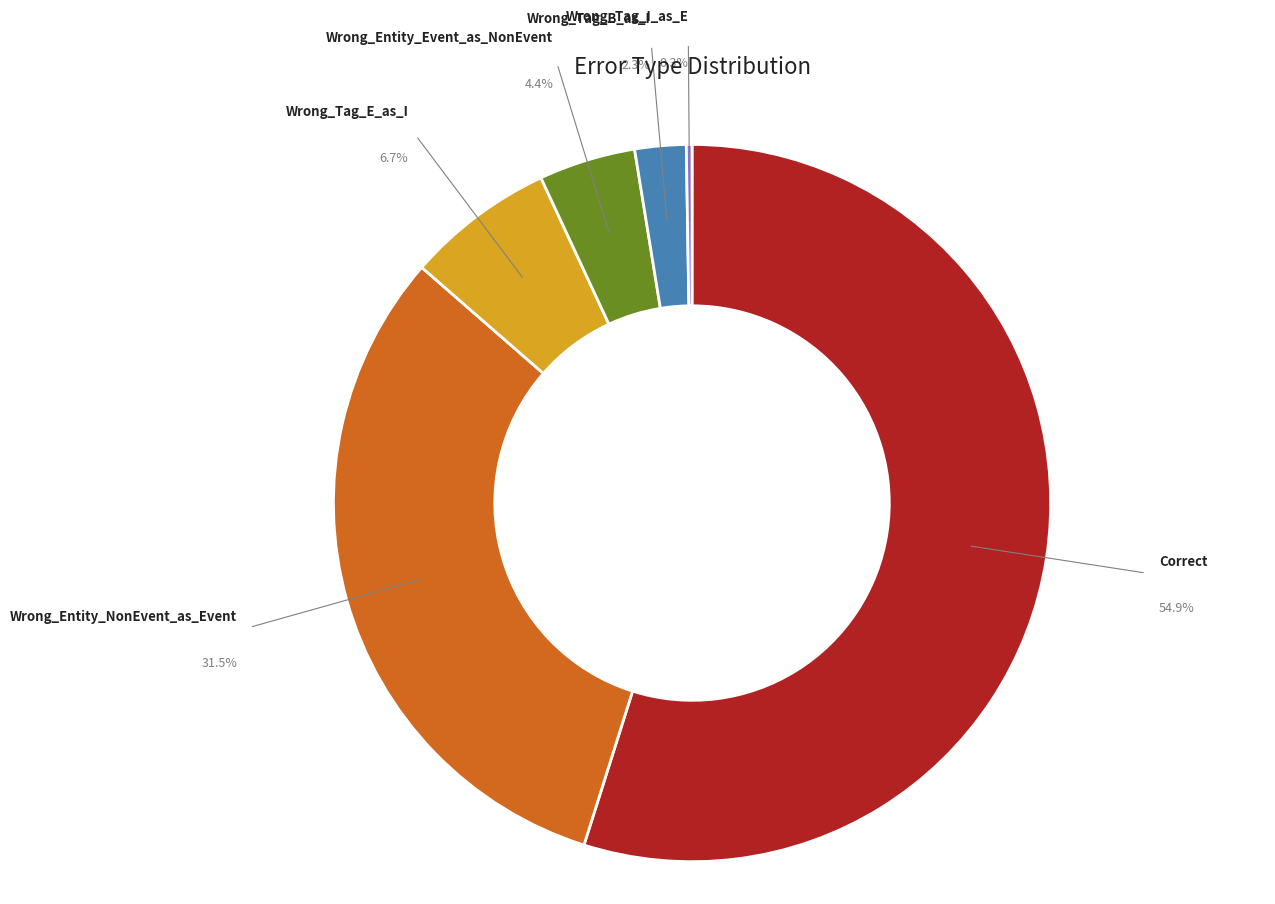

Is there any slice that represents more than half of the pie?

Yes